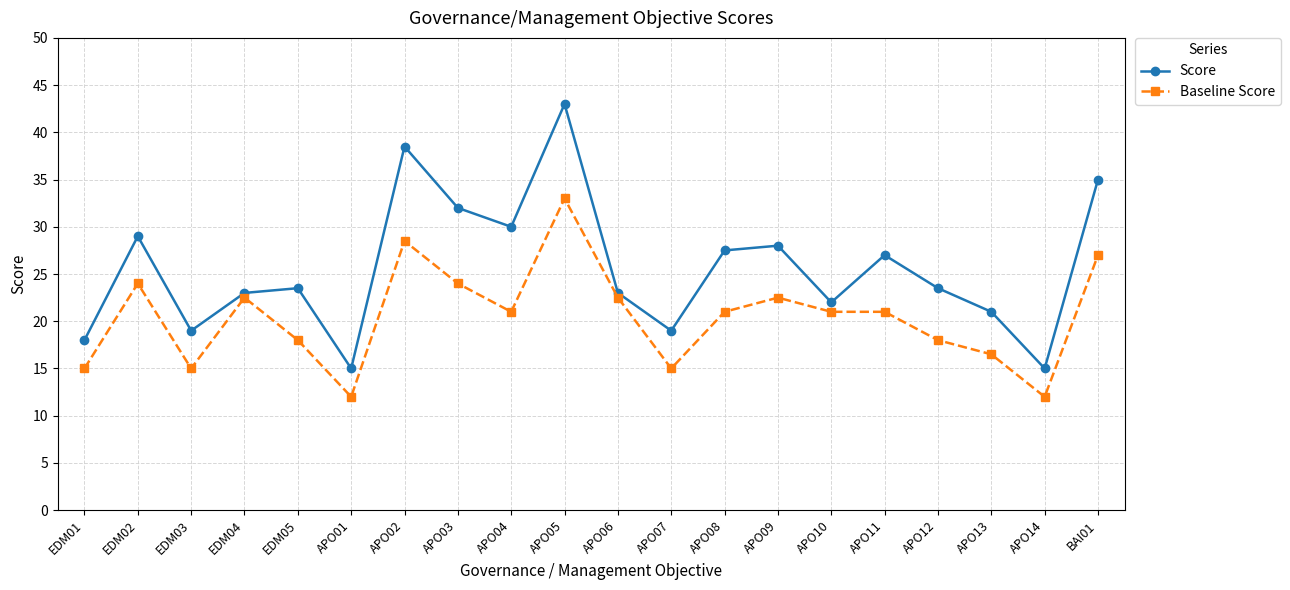

What is the difference between the Score values at APO07 and EDM02?

10.0